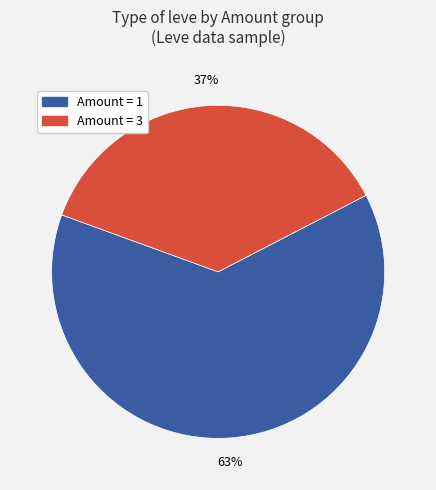

The Amount = 3 slice represents 37% of the pie. True or false?

True